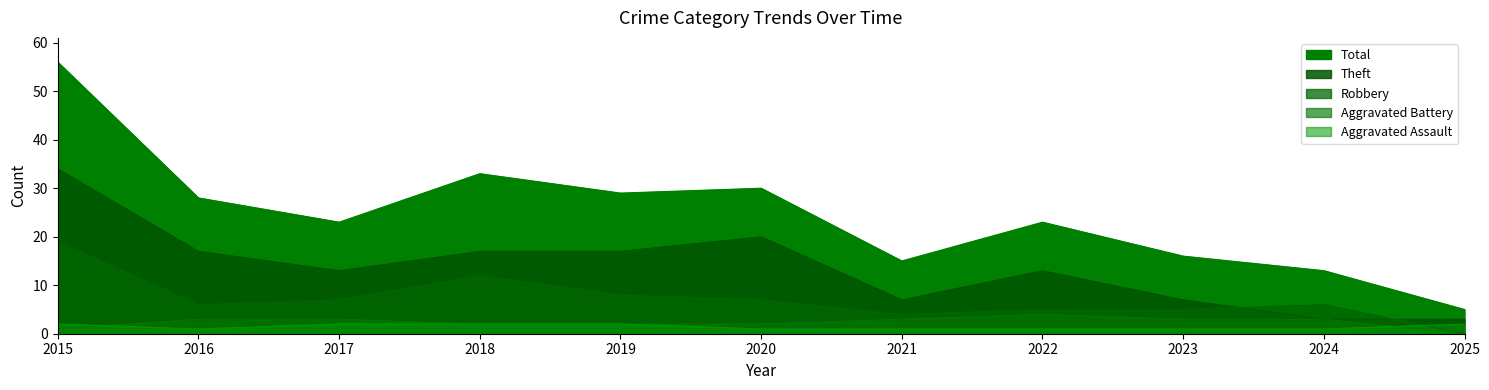

How many series are shown in this chart?

5